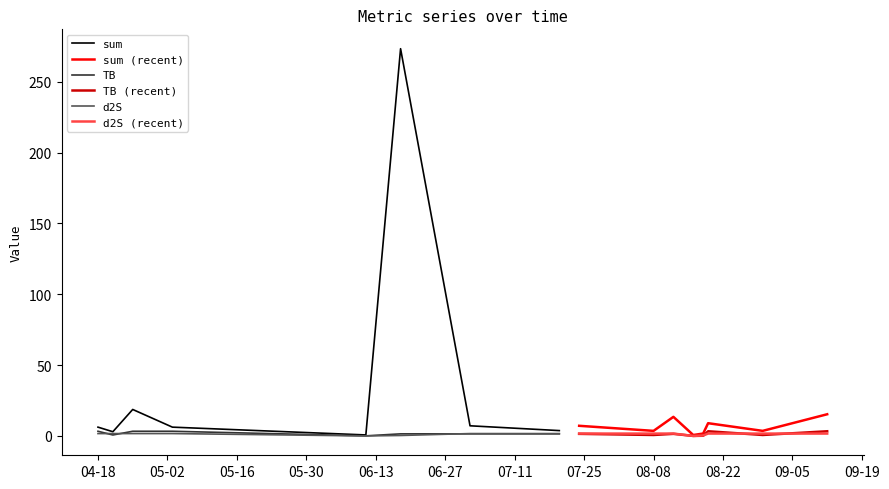

Does the chart display data point markers on the line(s)?

No